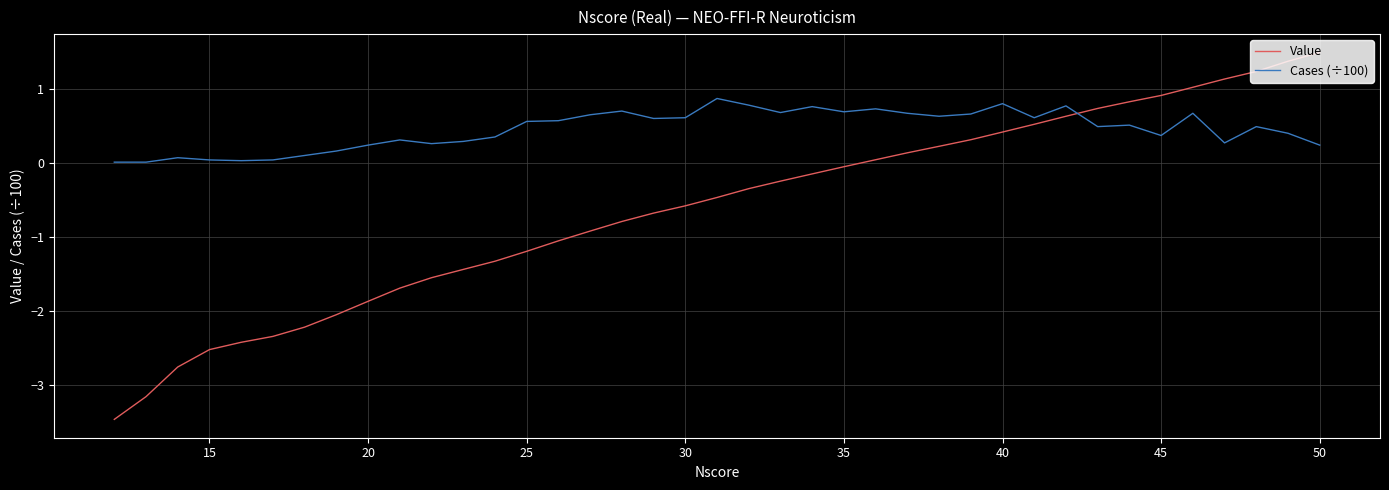

How many distinct data groups are displayed?

2